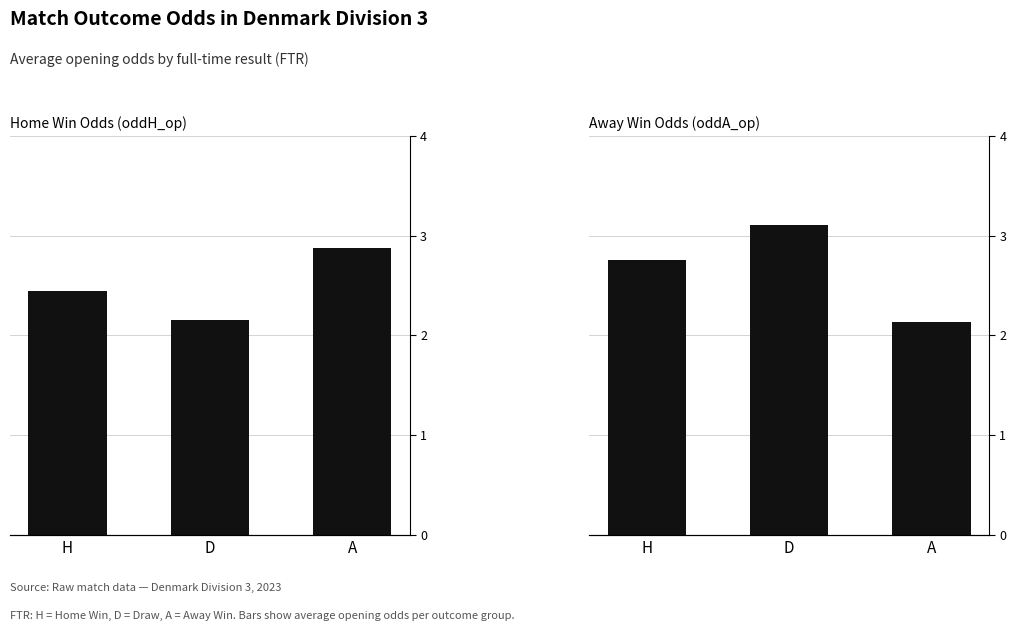

Reading left to right, transcribe all the data shown in this chart.

oddH_op: H=2.4	D=2.2	A=2.9
oddA_op: H=2.8	D=3.1	A=2.1